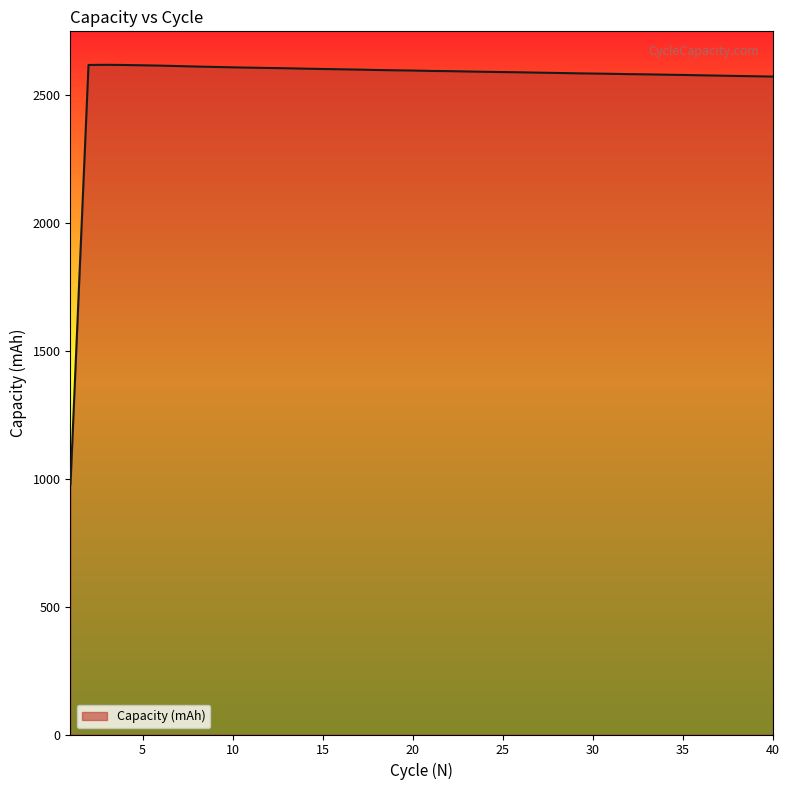

What is the maximum value shown in the chart?

2617.0